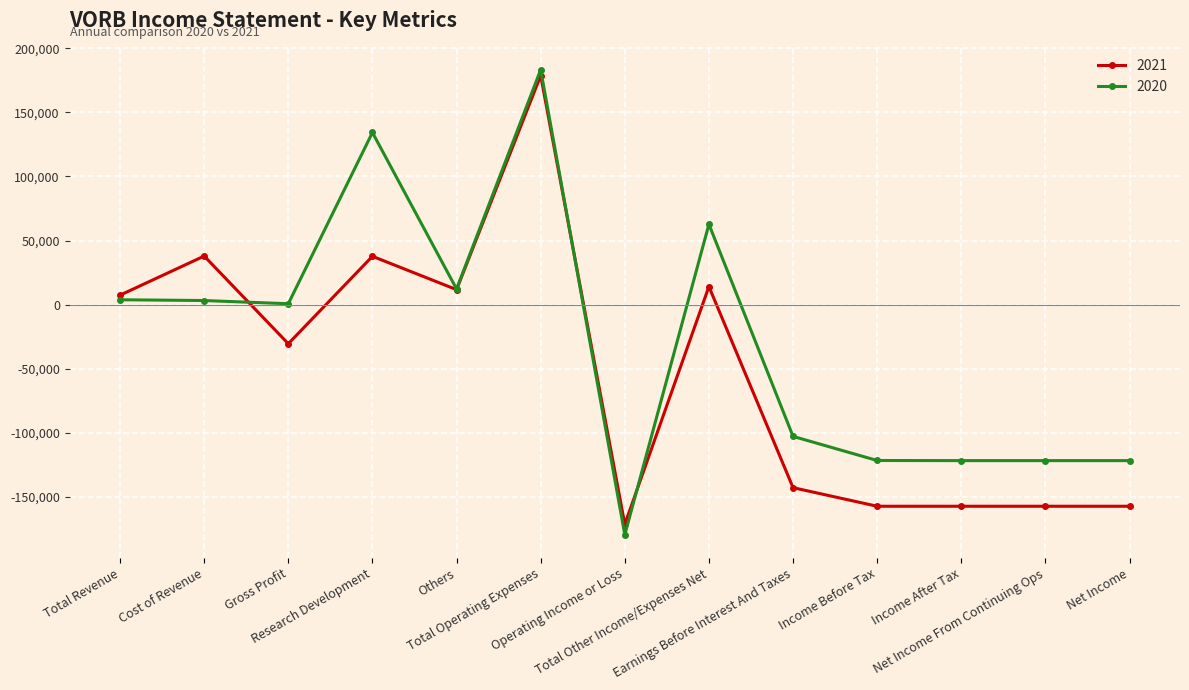

How many categories are shown in the chart?

13